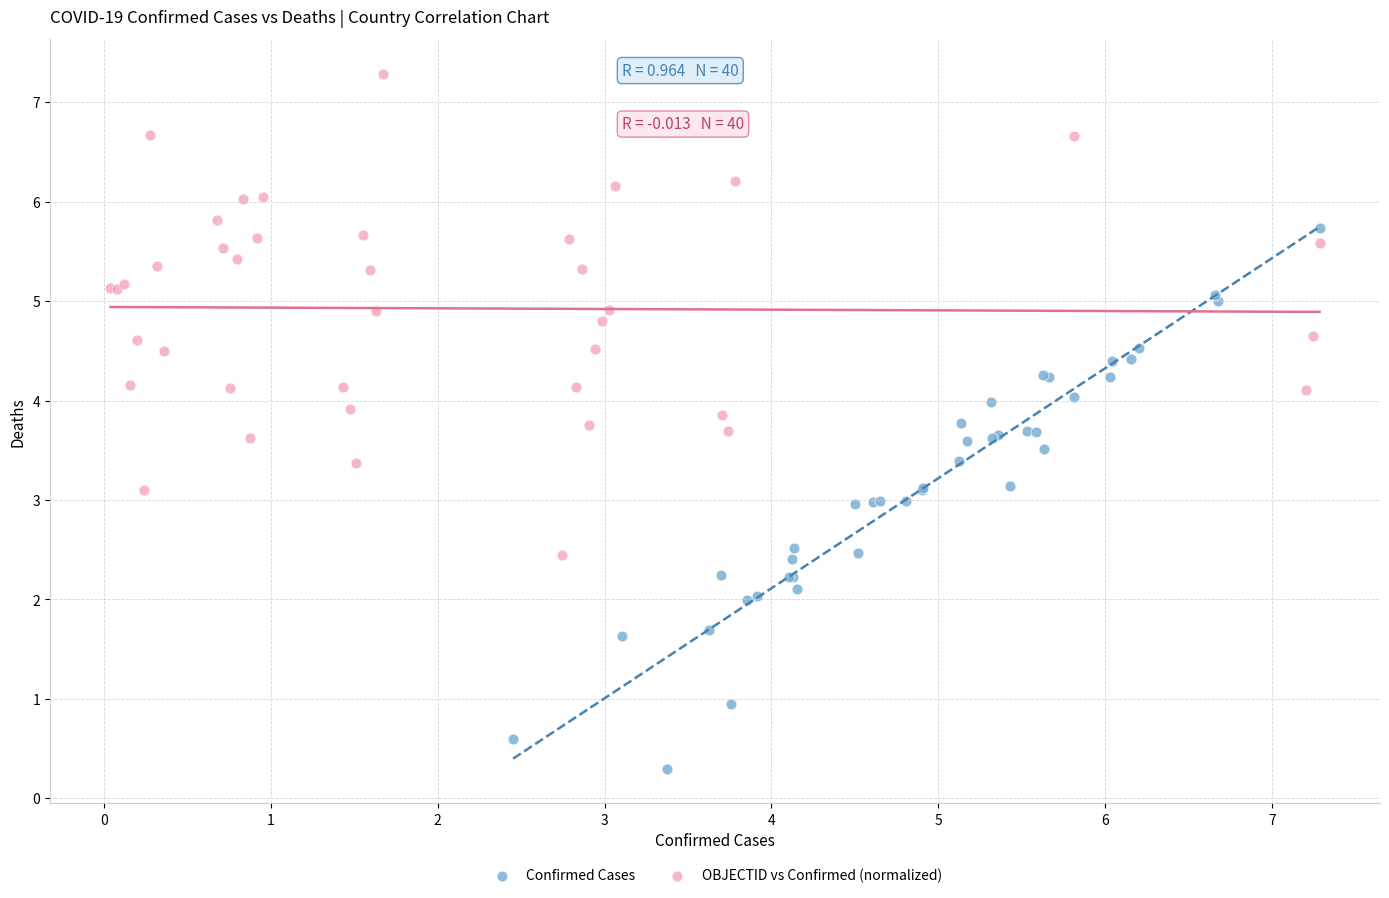

Which series has the largest Y range (max minus min)?

Confirmed Cases